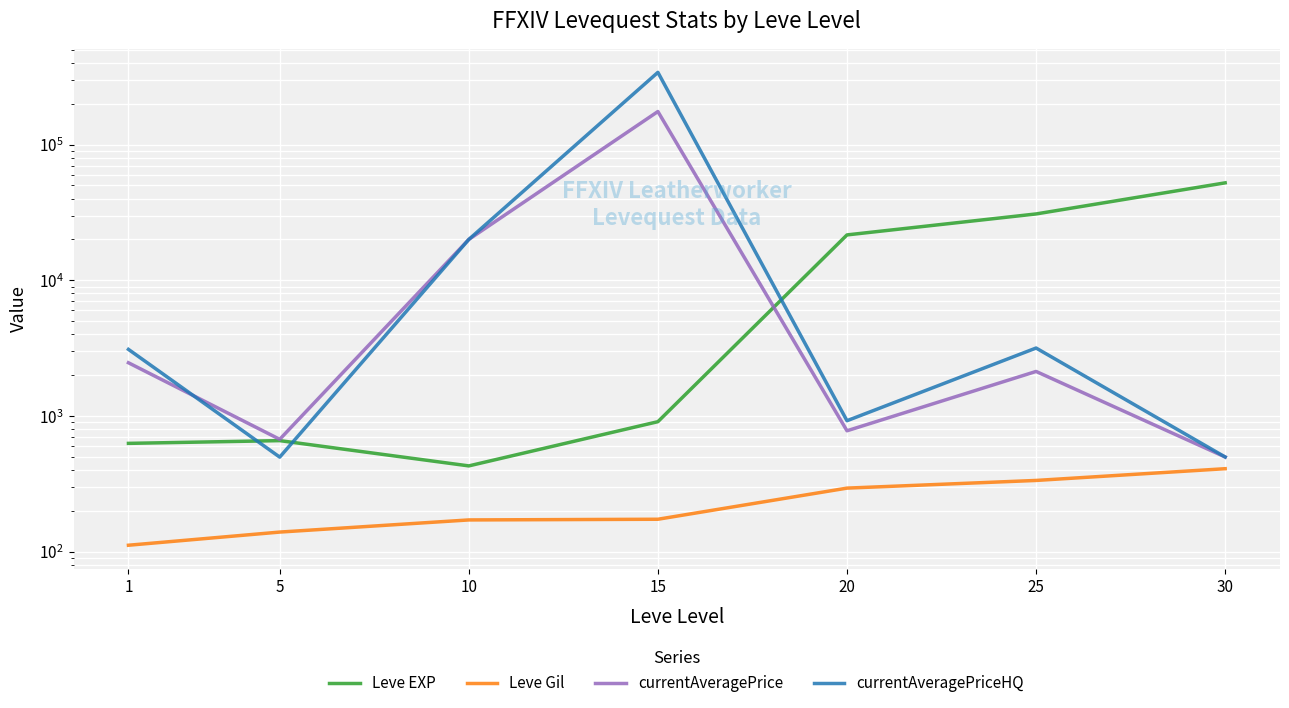

What is the difference between the currentAveragePriceHQ values at 10 and 5?

19506.0